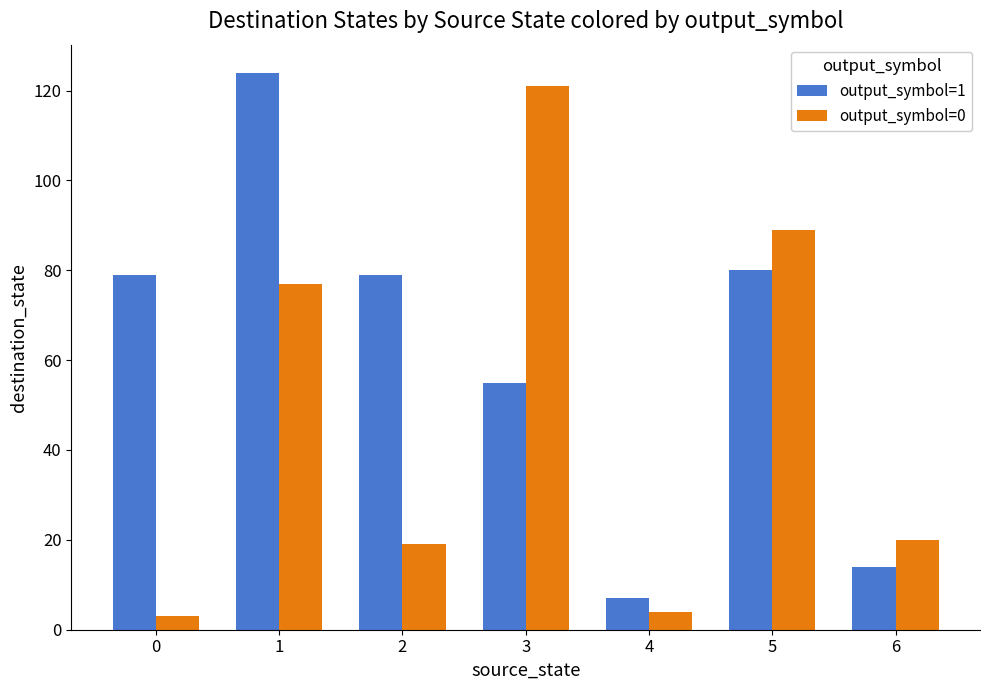

Between 2 and 5, which series saw the biggest shift?

output_symbol=0